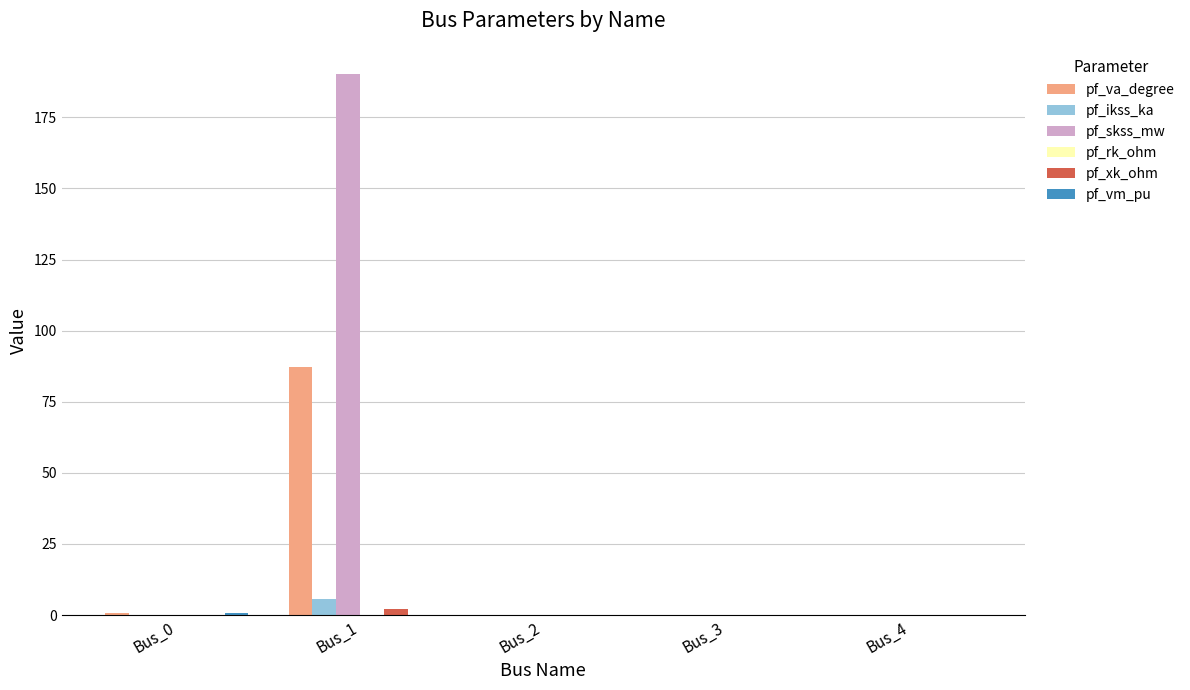

What is the sum of all pf_va_degree values?

88.0